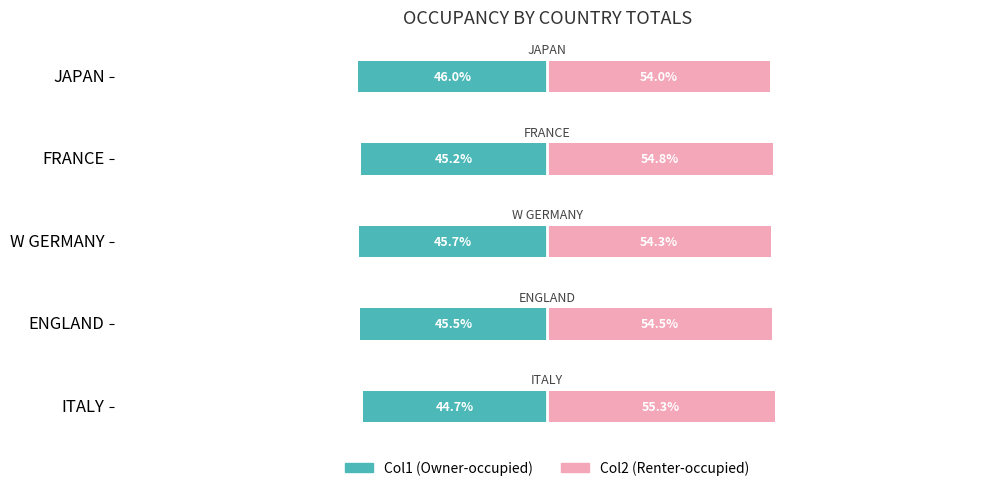

Which series has the largest range (max minus min)?

Col1